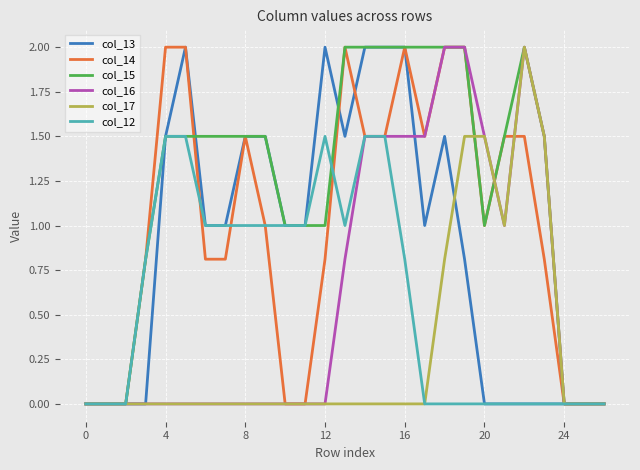

True or false: col_13 and col_15 cross at least once.

True